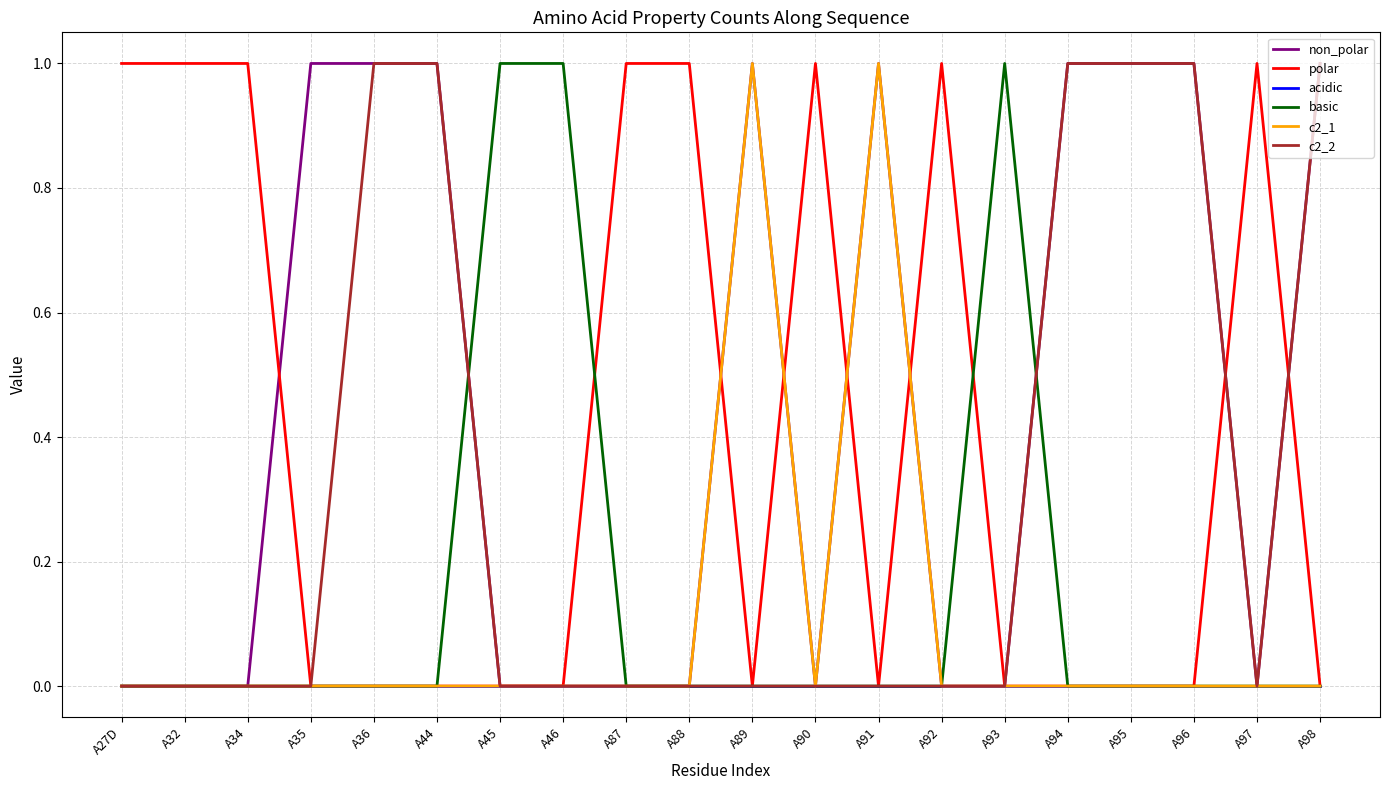

What is the highest value of the c2_1 series?

1